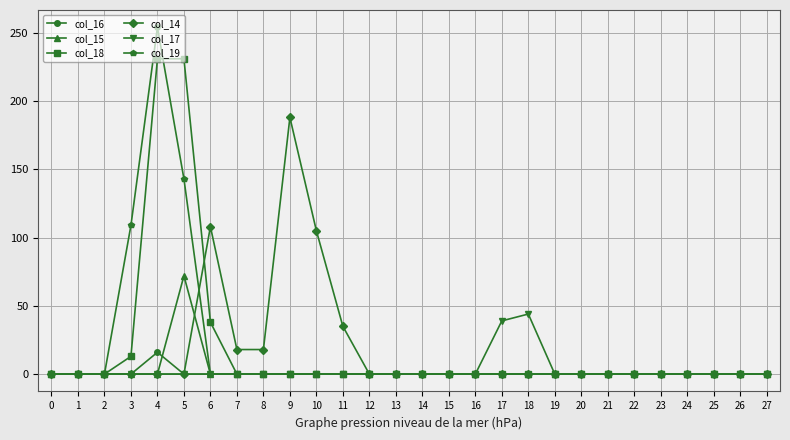

What is the spread (max minus min) of values at 5?

231